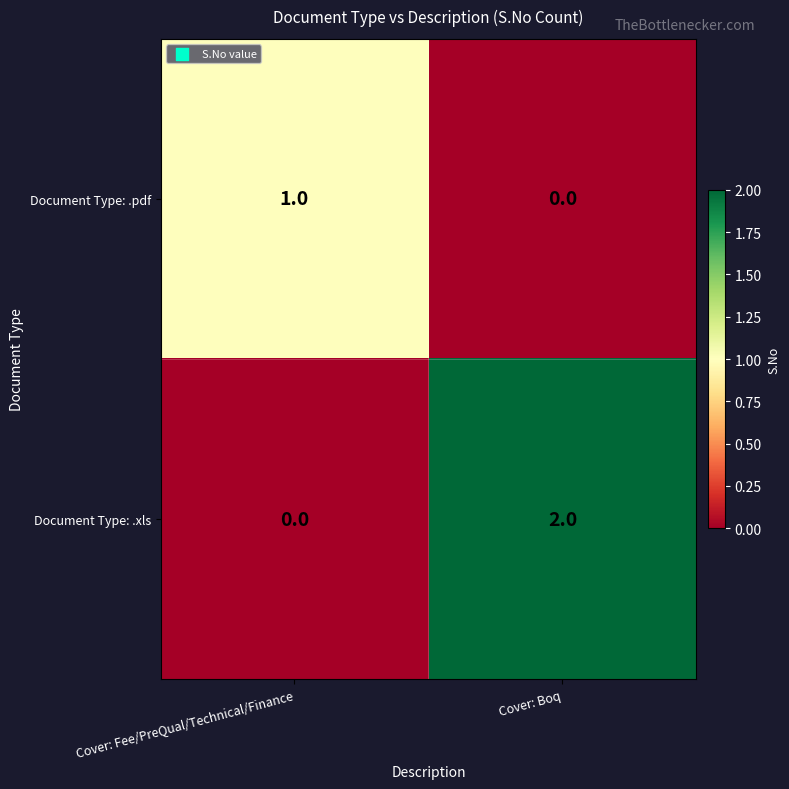

Which series has the largest total across all categories?

Document Type: .xls